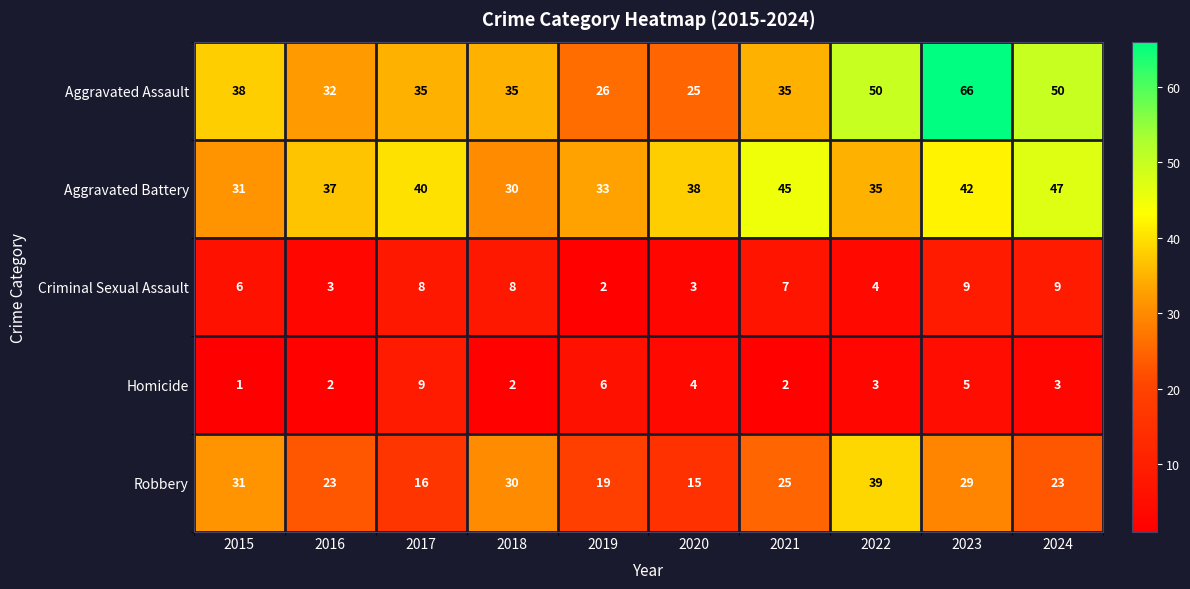

At which label is Robbery closest to 27?

2021